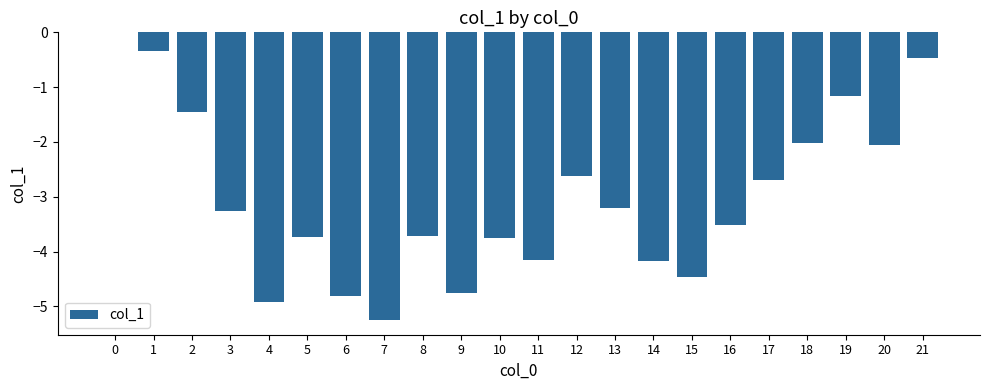

Between 4 and 20, which is larger?

20